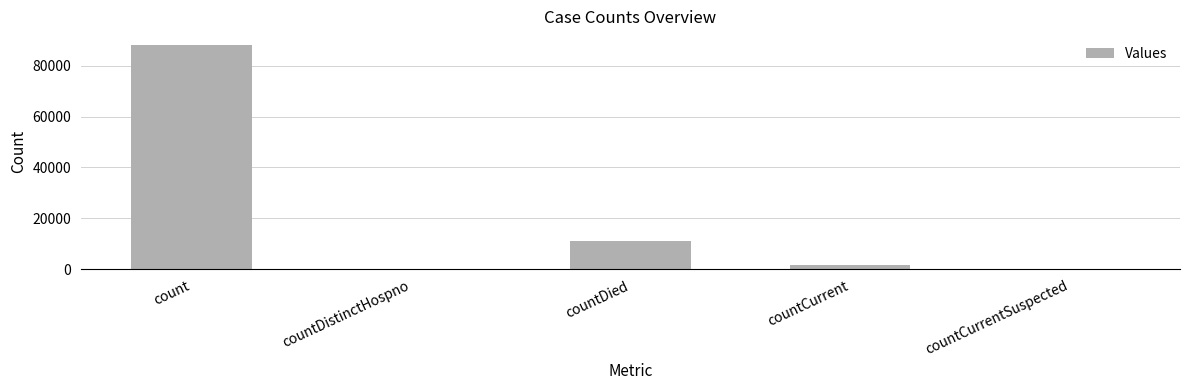

Is it true that the value at countCurrent is 1600?

True